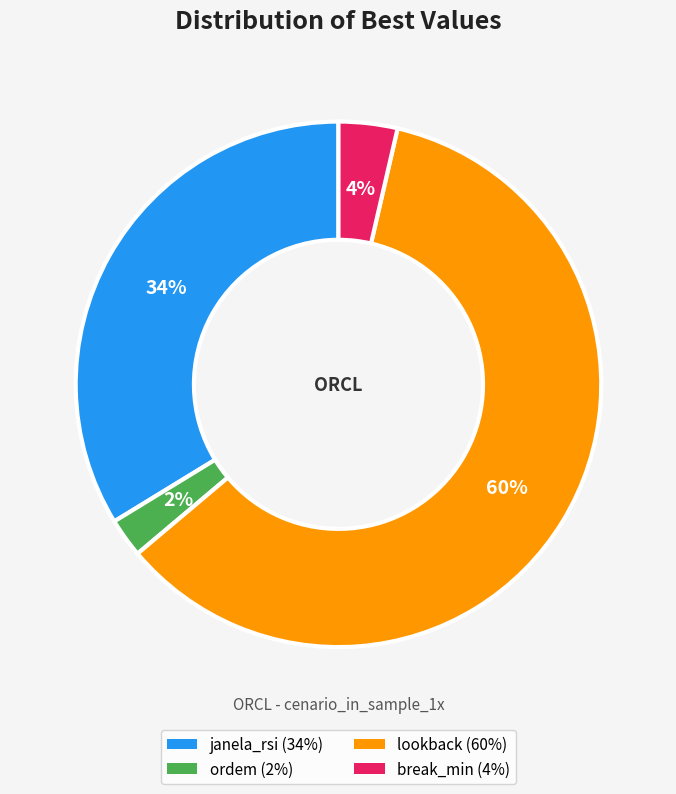

Does ordem represent more than half of the total?

No